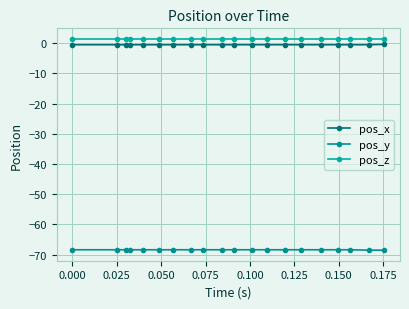

What is the average value of the pos_z series?

1.4